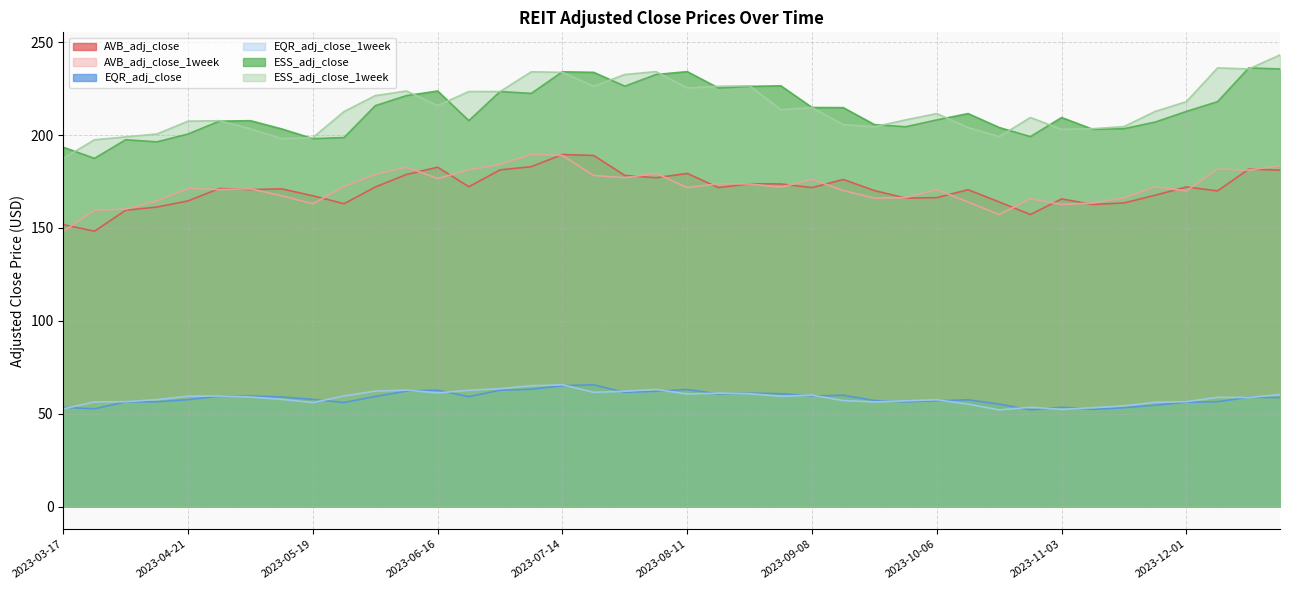

How many data points does each series have?

40